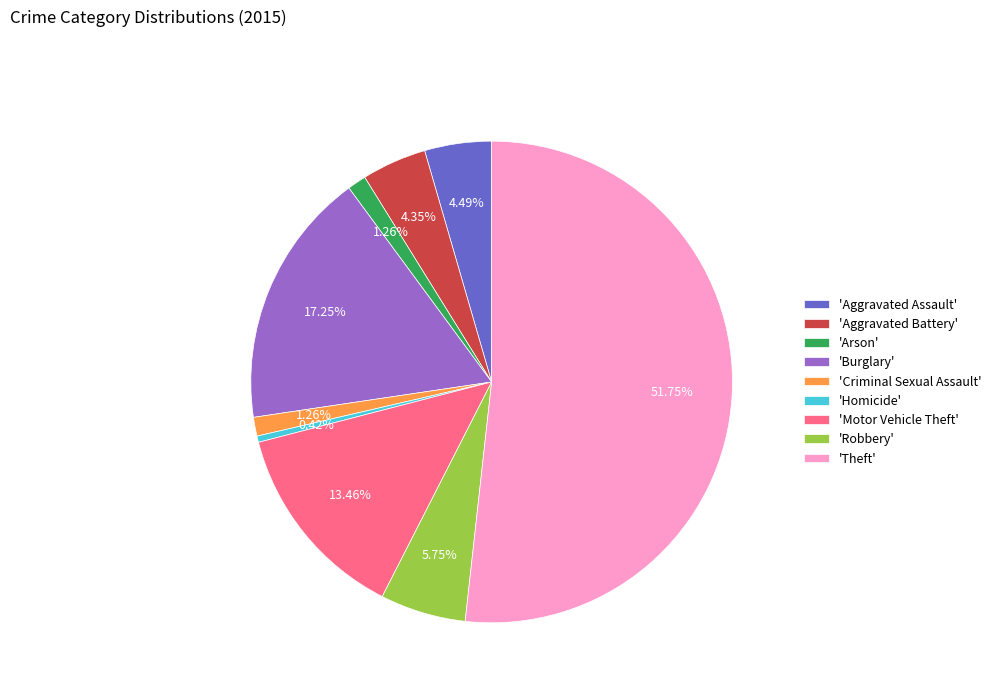

Does 'Arson' represent more than half of the total?

No